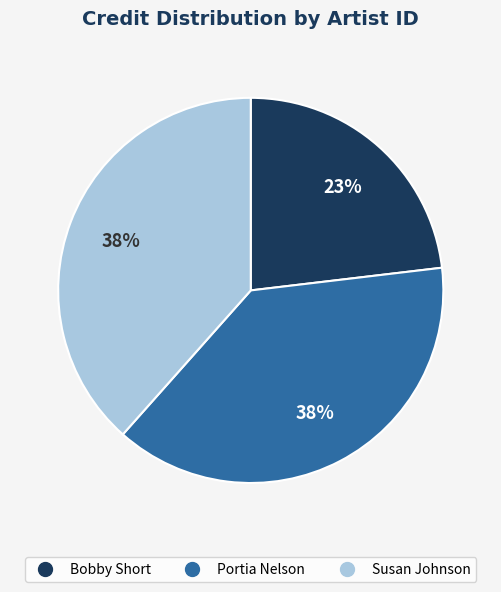

Is there any slice that represents more than half of the pie?

No